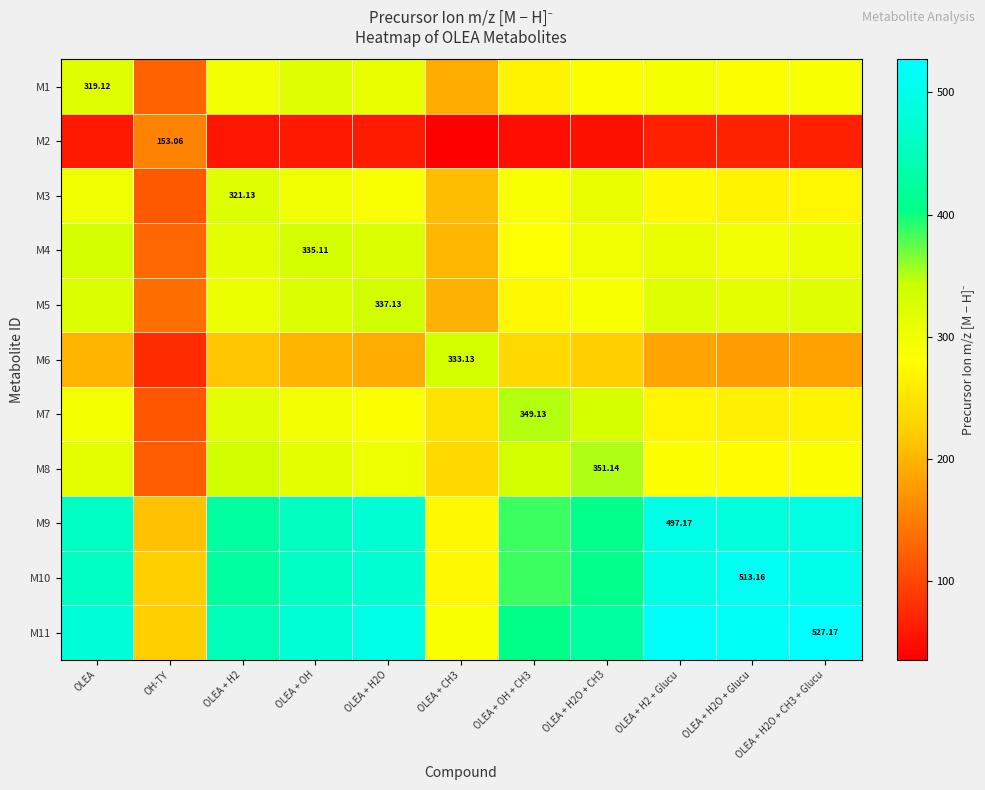

How many distinct data groups are displayed?

11